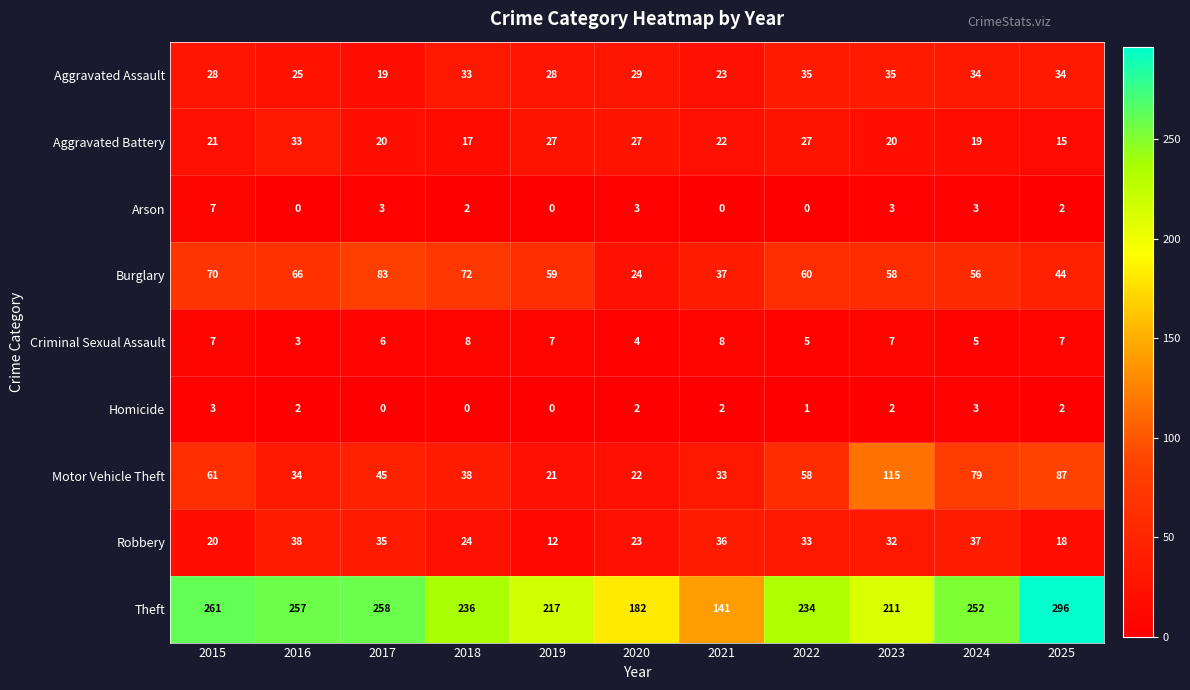

At which label does Criminal Sexual Assault reach its minimum?

2016